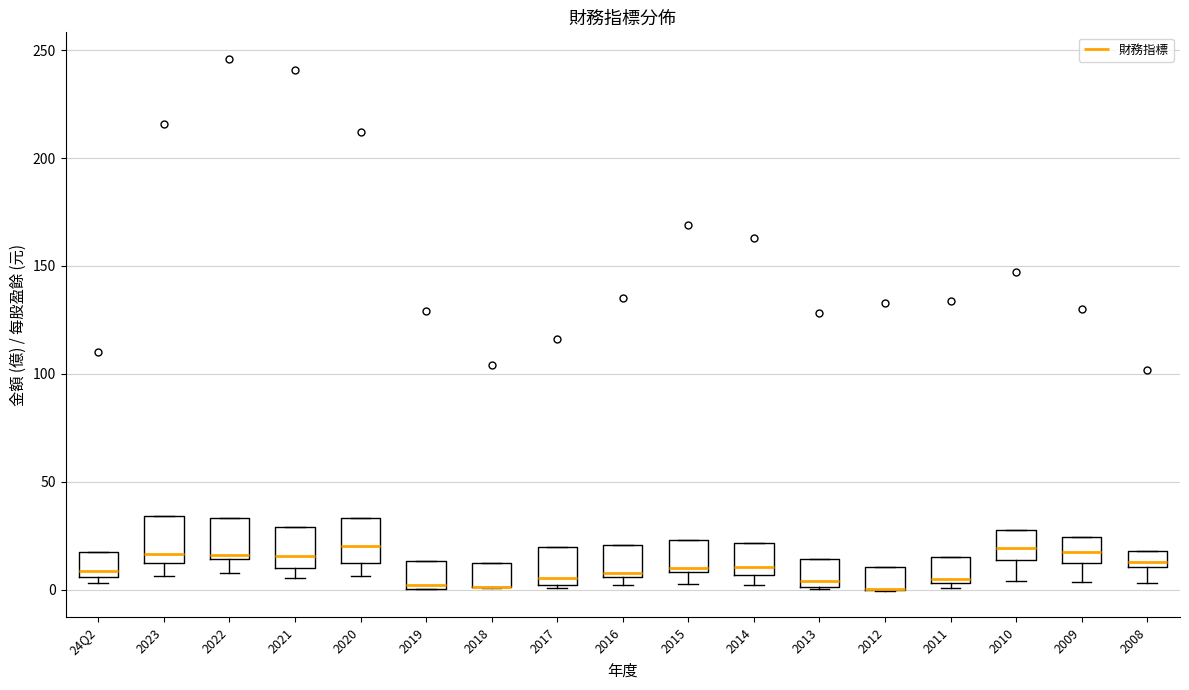

Where is the lower edge of the box for 2022 on the y-axis? The values are not printed on the chart, so give them approximately, as read against the axis.

15